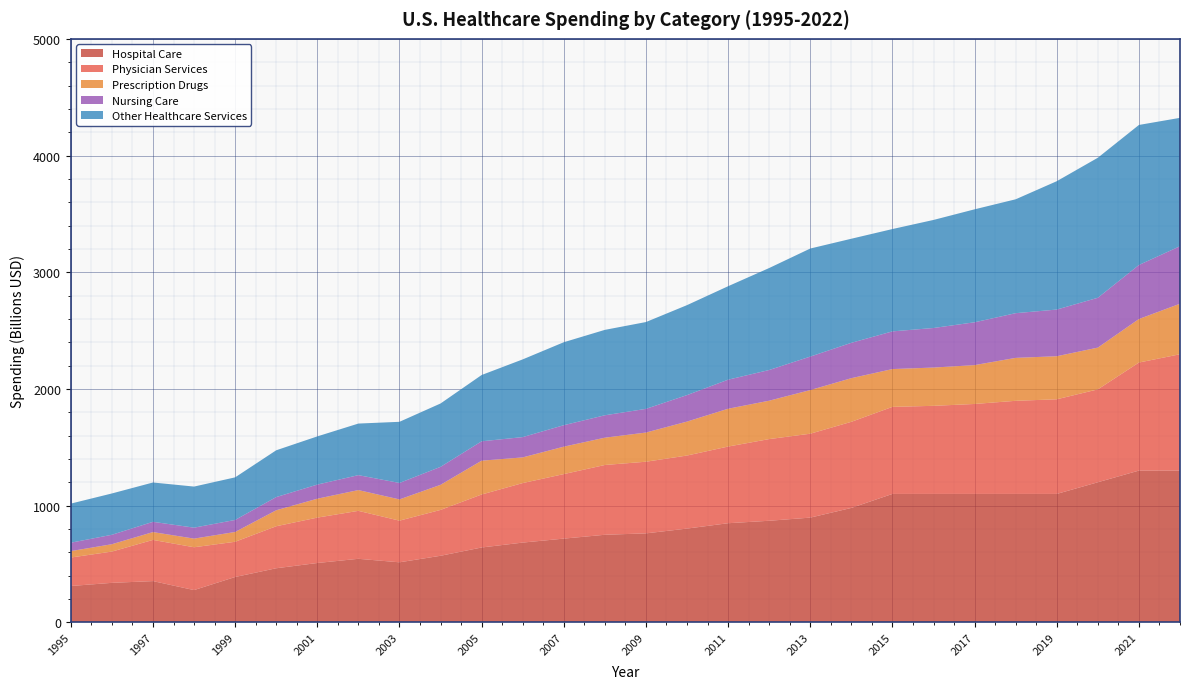

Reading right to left, extract all data points from this chart.

Hospital Care (Billions USD): 2022=1300	2021=1300	2020=1200	2019=1100	2018=1100	2017=1100	2016=1100	2015=1100	2014=980	2013=897	2012=870	2011=849	2010=803	2009=762	2008=750	2007=717	2006=683	2005=641	2004=570	2003=514	2002=544	2001=508	2000=463	1999=388	1998=276	1997=353	1996=338	1995=311
Physician Services (Billions USD): 2022=997	2021=926	2020=796	2019=811	2018=798	2017=771	2016=755	2015=746	2014=738	2013=719	2012=700	2011=657	2010=626	2009=614	2008=598	2007=553	2006=510	2005=454	2004=393	2003=357	2002=411	2001=389	2000=360	1999=302	1998=367	1997=353	1996=268	1995=244
Prescription Drugs (Billions USD): 2022=433	2021=373	2020=358	2019=369	2018=368	2017=333	2016=328	2015=324	2014=374	2013=374	2012=329	2011=324	2010=291	2009=250	2008=234	2007=235	2006=220	2005=290	2004=215	2003=182	2002=178	2001=162	2000=137	1999=84	1998=74	1997=67	1996=63	1995=55
Nursing Care (Billions USD): 2022=493	2021=463	2020=427	2019=400	2018=383	2017=367	2016=339	2015=323	2014=303	2013=287	2012=263	2011=249	2010=227	2009=203	2008=192	2007=184	2006=174	2005=166	2004=154	2003=141	2002=128	2001=121	2000=113	1999=103	1998=94	1997=88	1996=81	1995=72
Other Healthcare Services (Billions USD): 2022=1100	2021=1200	2020=1200	2019=1100	2018=976	2017=968	2016=926	2015=877	2014=892	2013=926	2012=874	2011=801	2010=771	2009=744	2008=732	2007=711	2006=666	2005=568	2004=543	2003=524	2002=442	2001=413	2000=401	1999=365	1998=352	1997=337	1996=354	1995=335